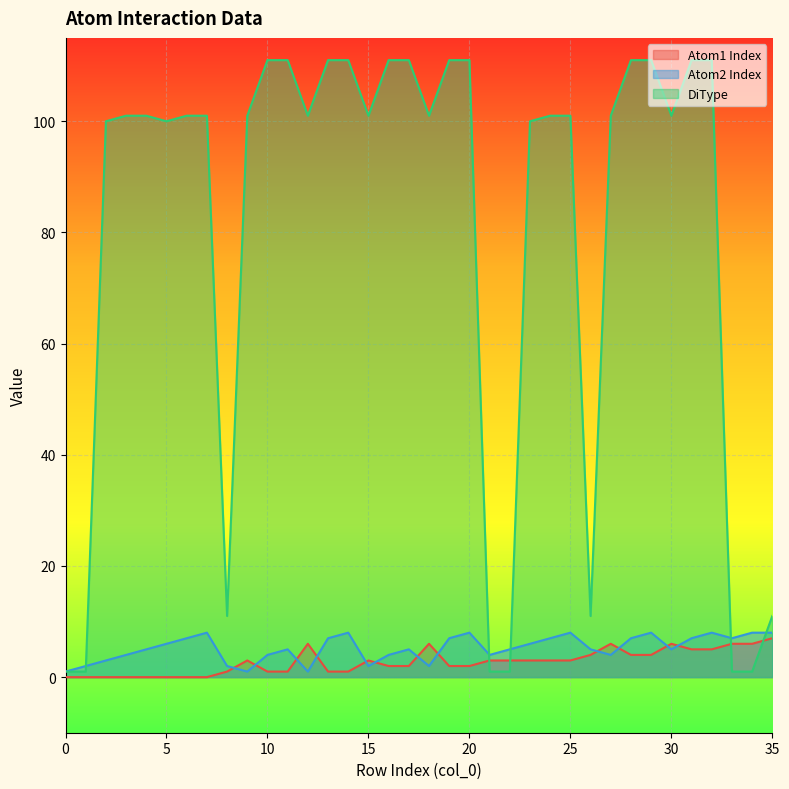

What are all the series names shown in the legend?

Atom1 Index, Atom2 Index, DiType